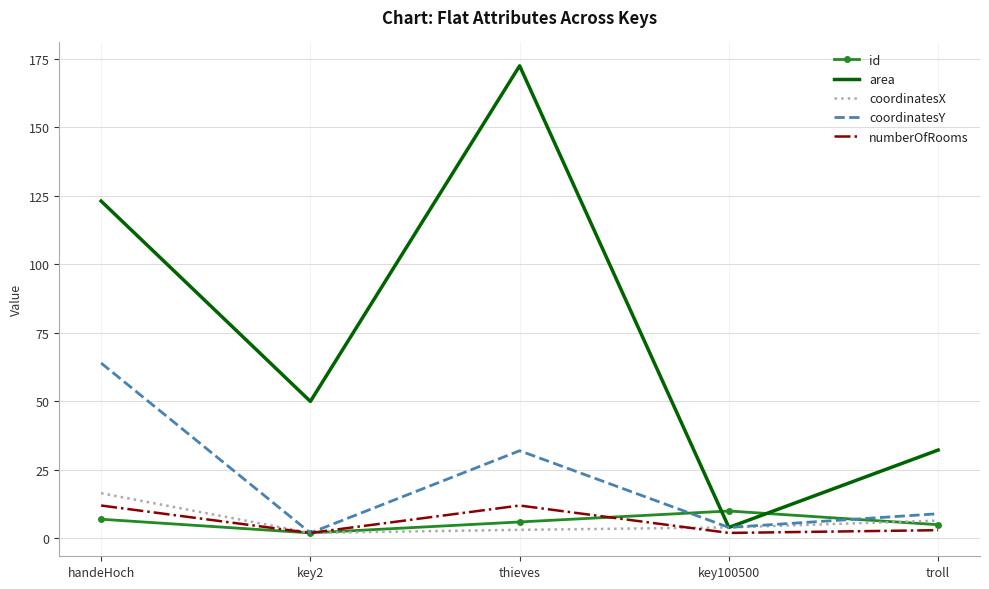

What is the difference between the highest and lowest values at thieves?

169.4